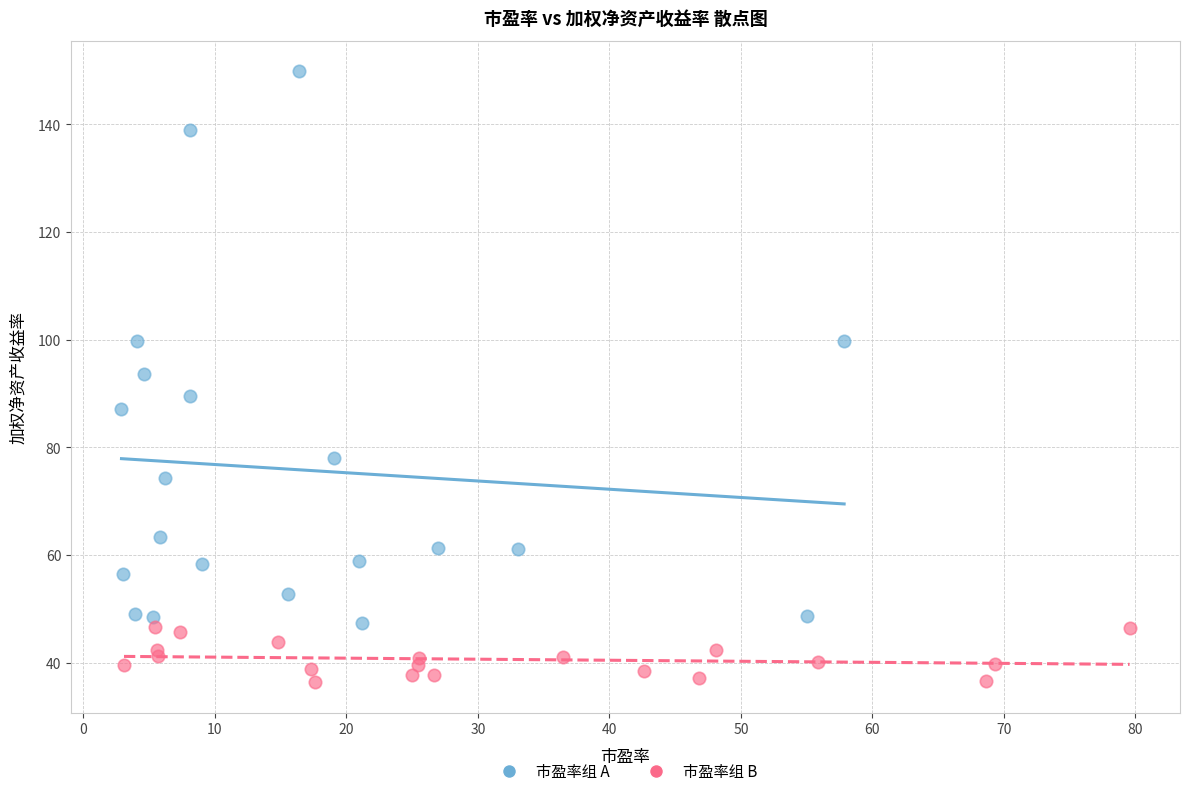

Which series reaches the maximum Y coordinate?

市盈率组 A